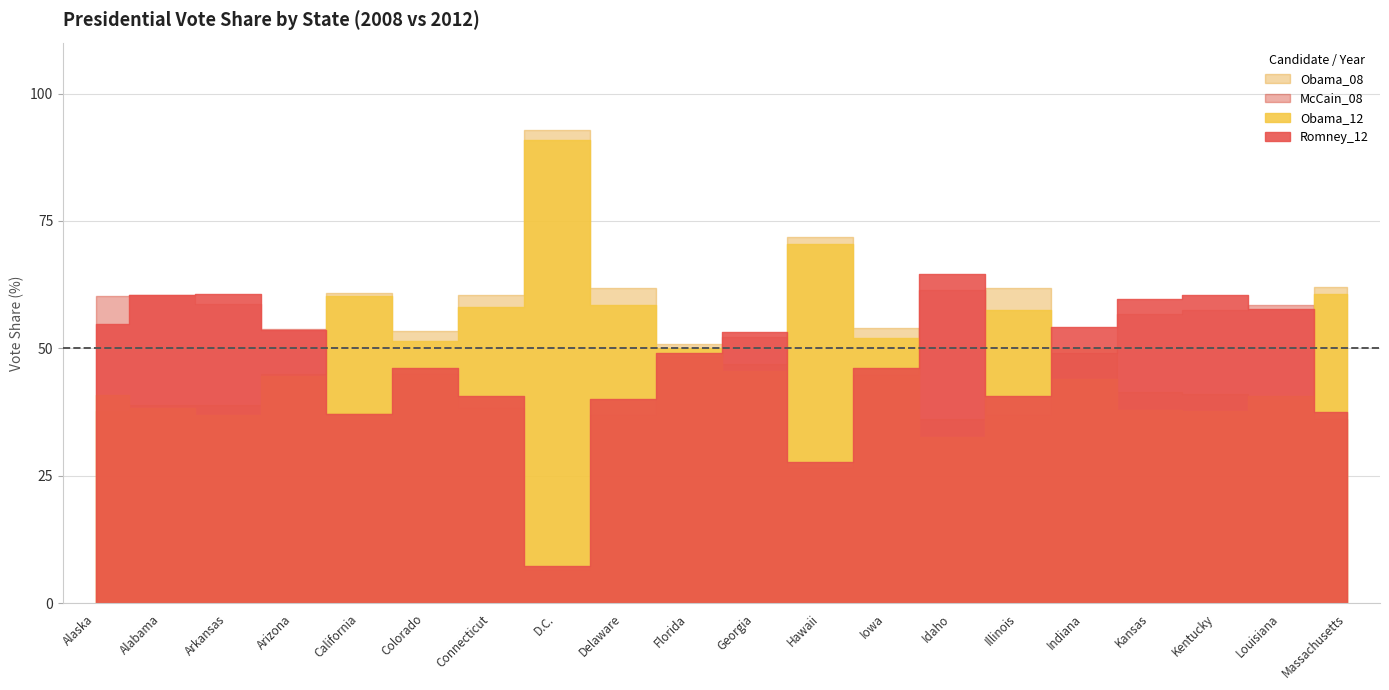

Between Georgia and Arkansas, which is larger?

Georgia